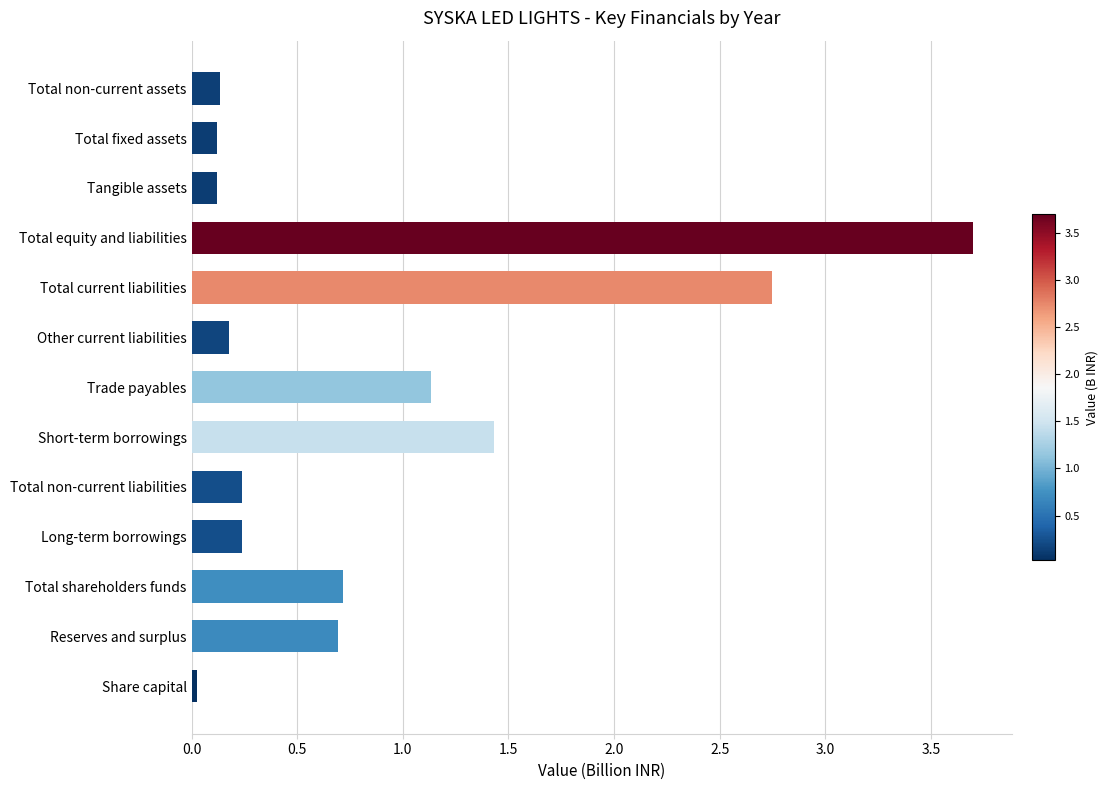

The chart shows a value of 0.0 at Total fixed assets. True or false?

False